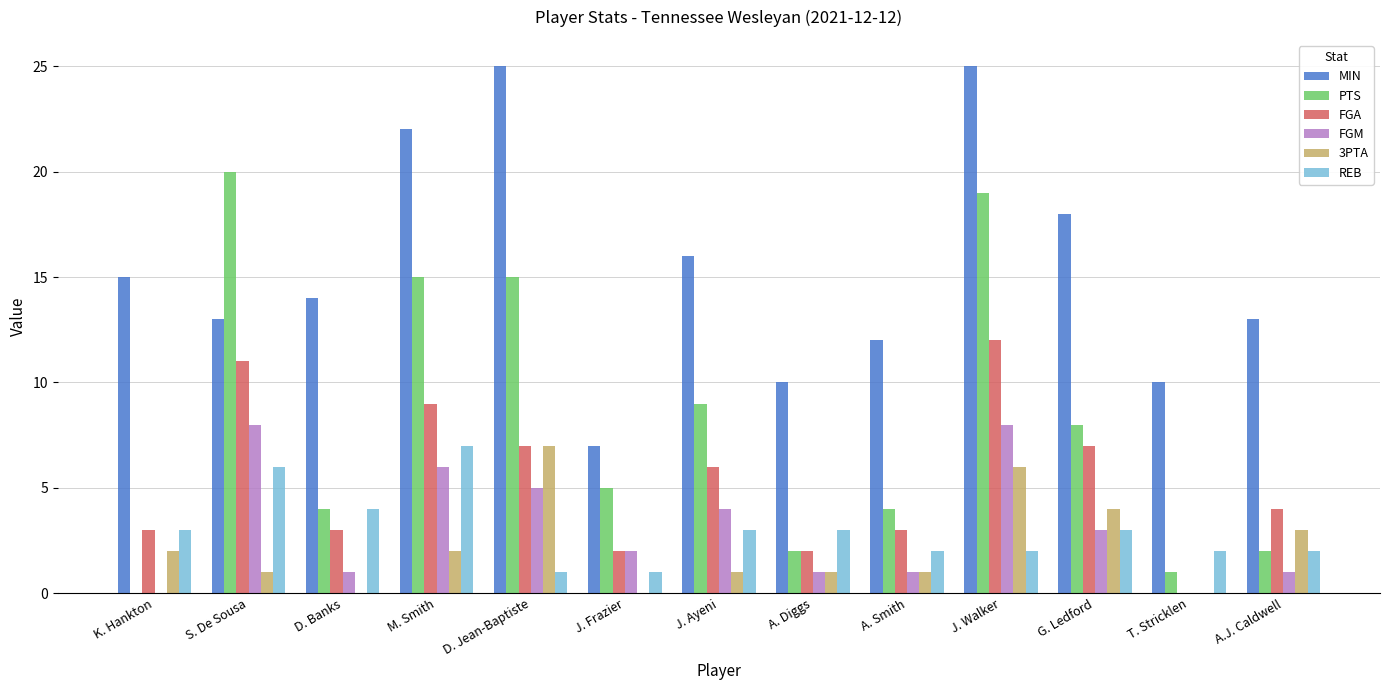

At which label is 3PTA closest to 3?

A.J. Caldwell